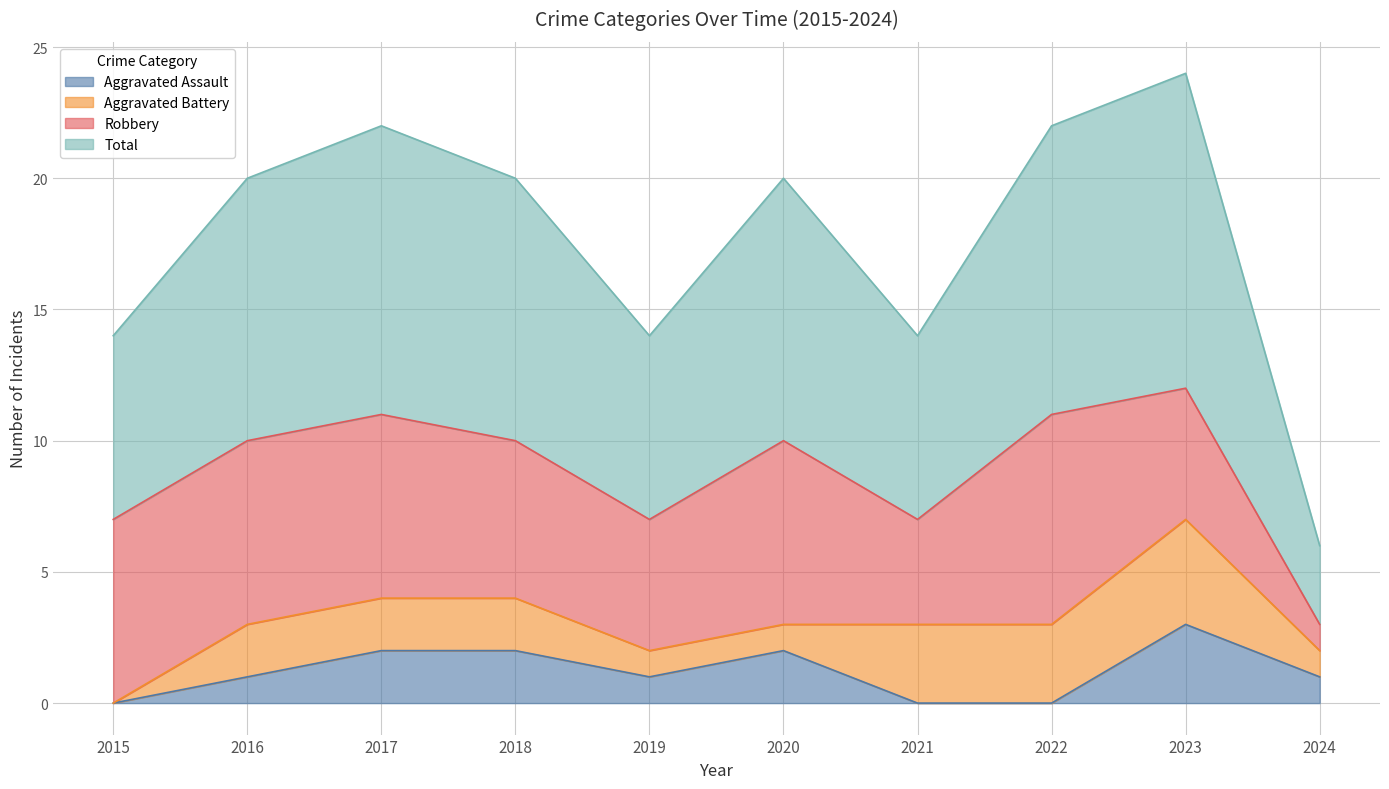

True or false: Total and Aggravated Assault intersect in this chart.

False